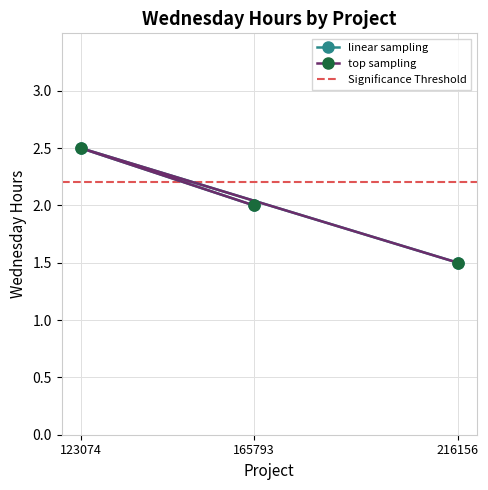

How many top sampling values are between 1 and 2?

2